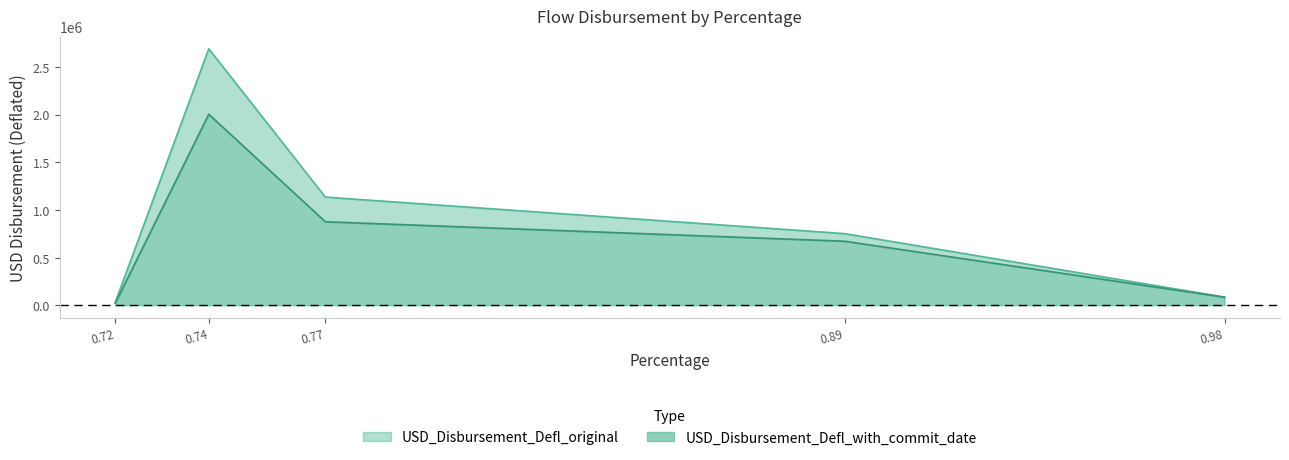

List the labels in order of USD_Disbursement_Defl_with_commit_date value, smallest first.

0.72, 0.98, 0.89, 0.77, 0.74